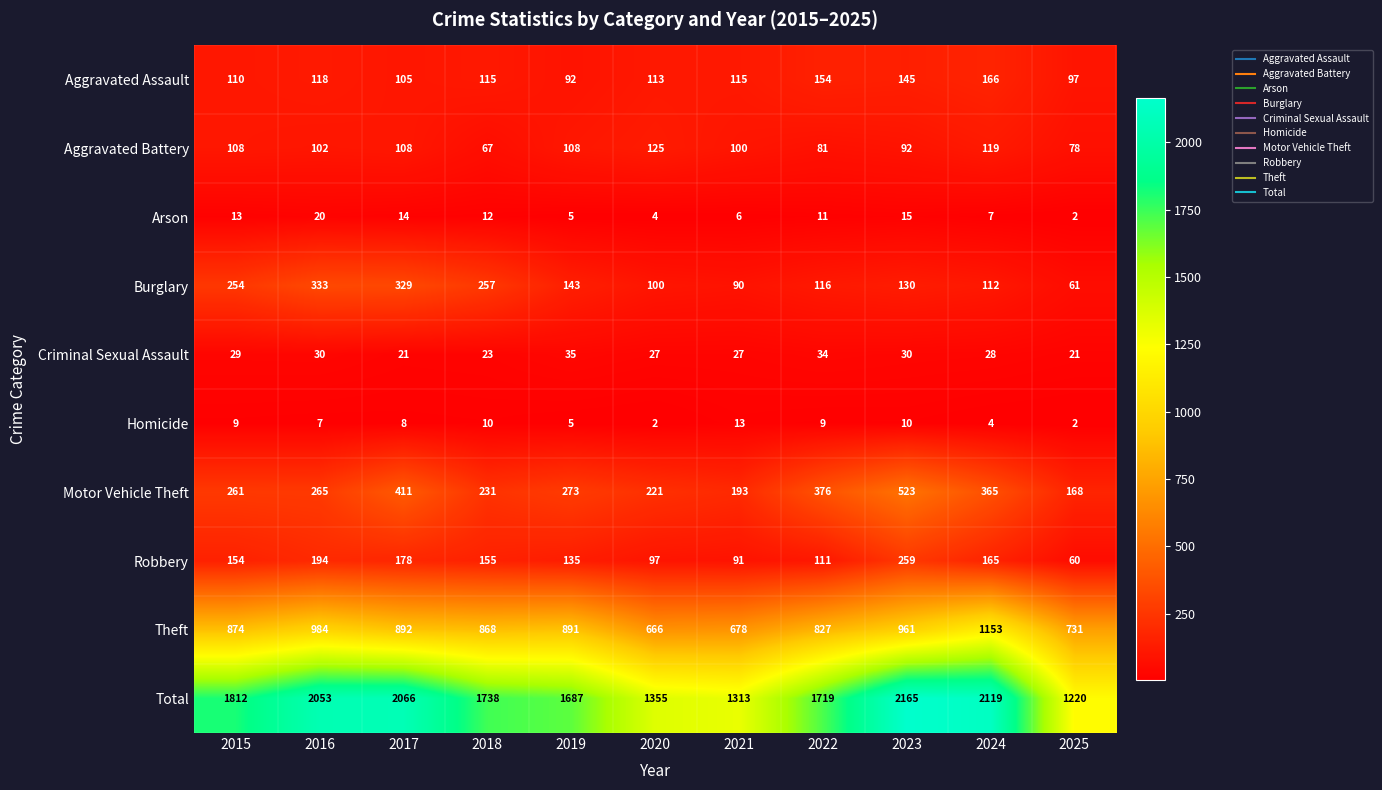

Which series has the widest spread of values?

Total